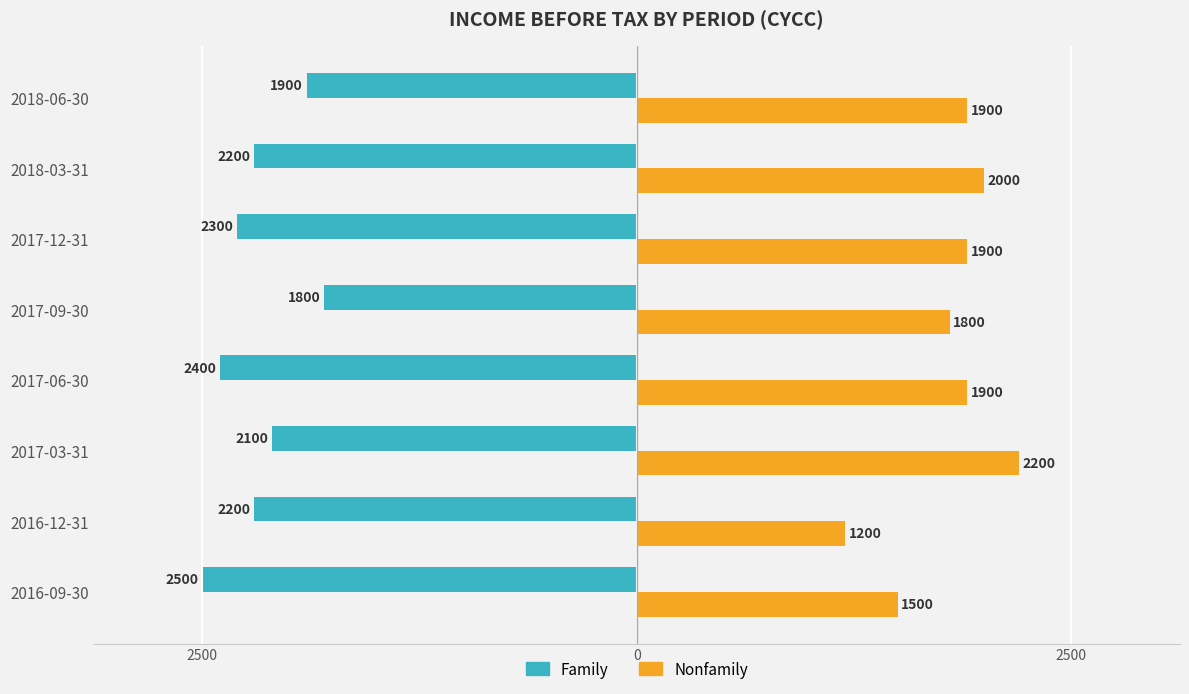

List the series in order of their peak value, lowest first.

Family, Nonfamily